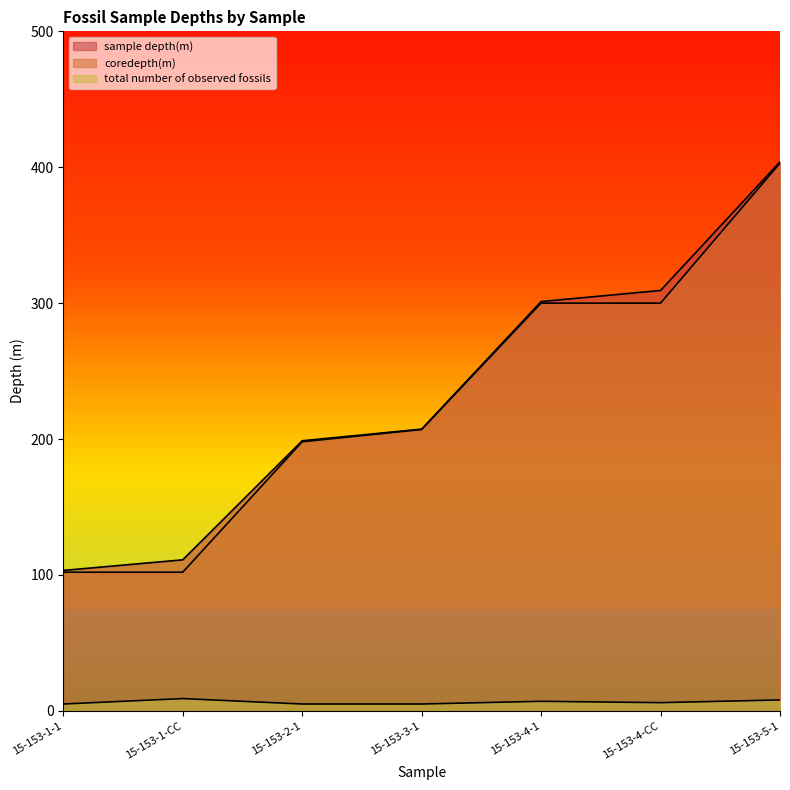

What are all the series names shown in the legend?

sample depth(m), coredepth(m), total number of observed fossils